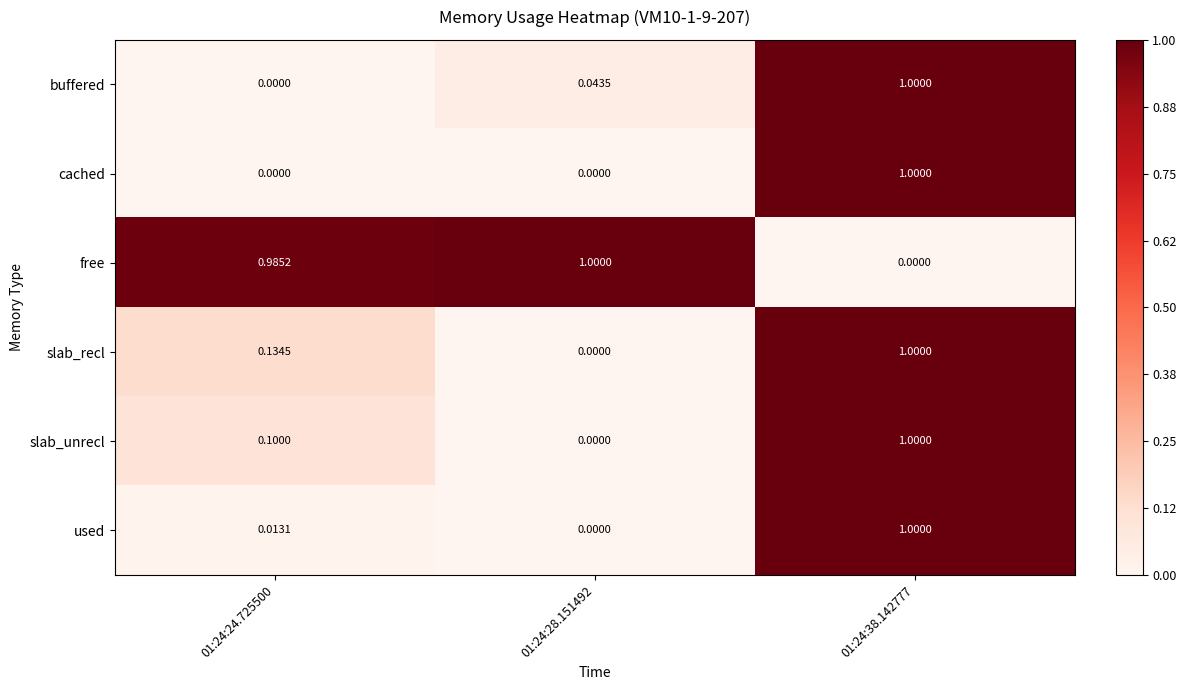

Is the value of cached at 01:24:24.725500 greater than the value of slab_recl at 01:24:38.142777?

No